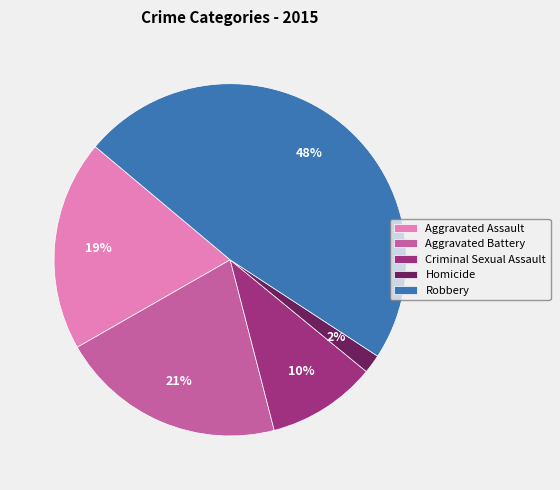

To the nearest percent, what is the combined percentage of Aggravated Battery and Robbery?

69%